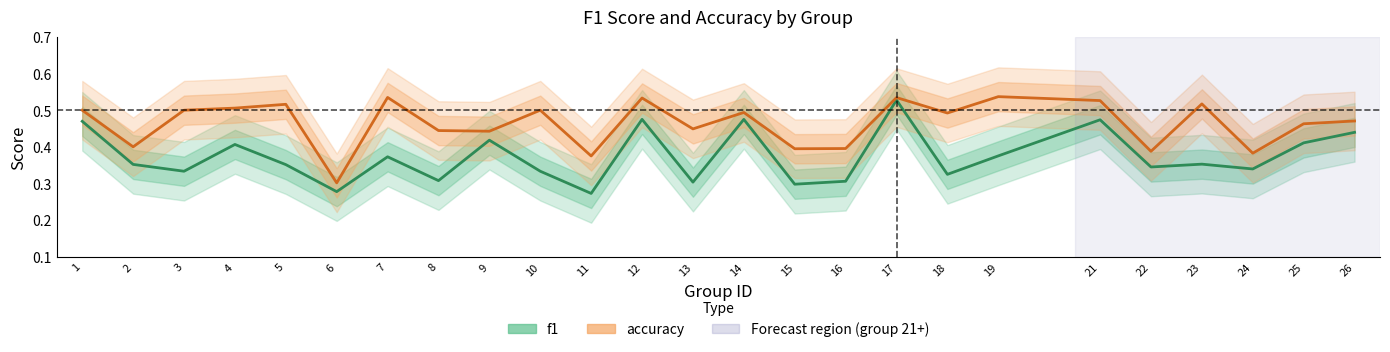

Reading right to left, extract all data points from this chart.

f1: 26=0.4	25=0.4	24=0.3	23=0.4	22=0.3	21=0.5	19=0.4	18=0.3	17=0.5	16=0.3	15=0.3	14=0.5	13=0.3	12=0.5	11=0.3	10=0.3	9=0.4	8=0.3	7=0.4	6=0.3	5=0.4	4=0.4	3=0.3	2=0.4	1=0.5
accuracy: 26=0.5	25=0.5	24=0.4	23=0.5	22=0.4	21=0.5	19=0.5	18=0.5	17=0.5	16=0.4	15=0.4	14=0.5	13=0.4	12=0.5	11=0.4	10=0.5	9=0.4	8=0.4	7=0.5	6=0.3	5=0.5	4=0.5	3=0.5	2=0.4	1=0.5